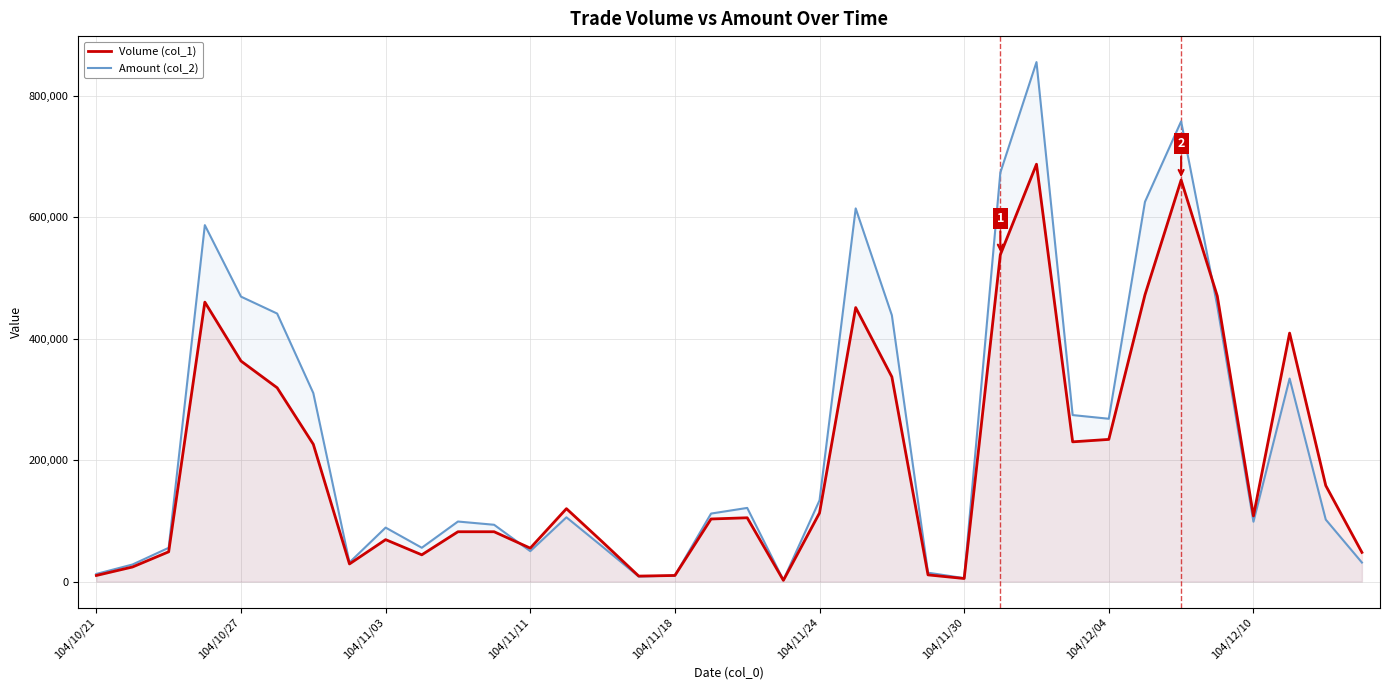

What is the smallest value displayed?

2000